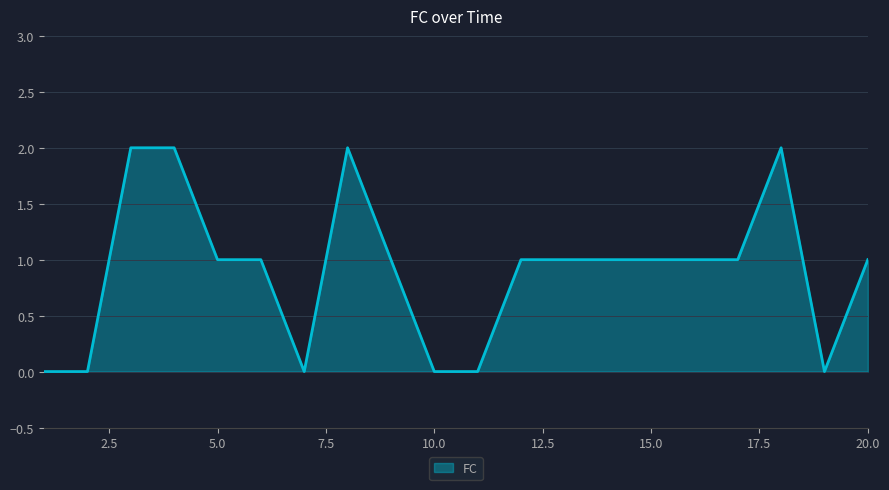

How many lines are shown in the chart?

1